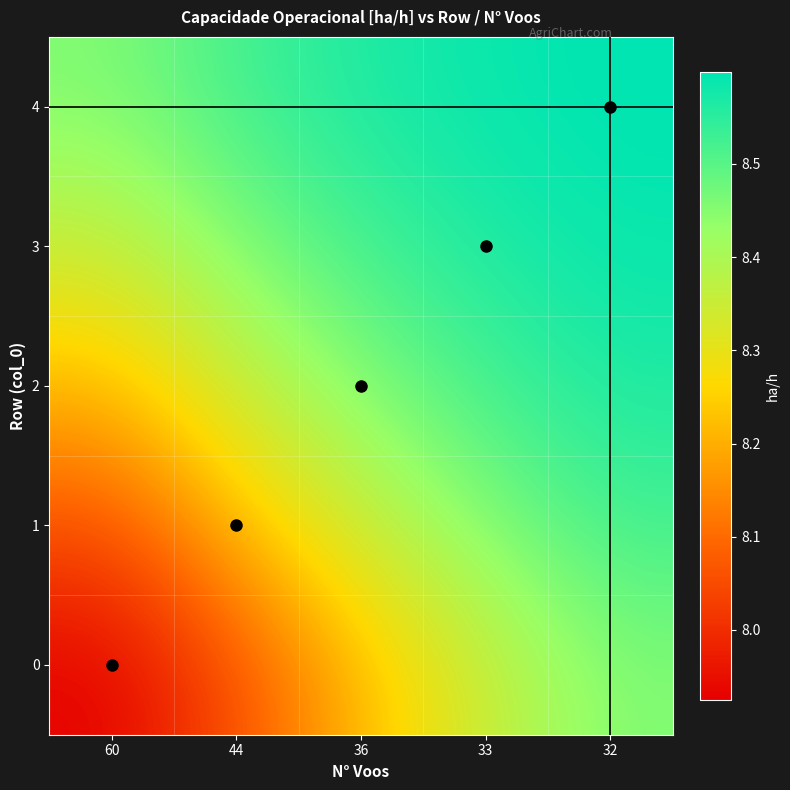

At how many categories does at least one series exceed 8?

5